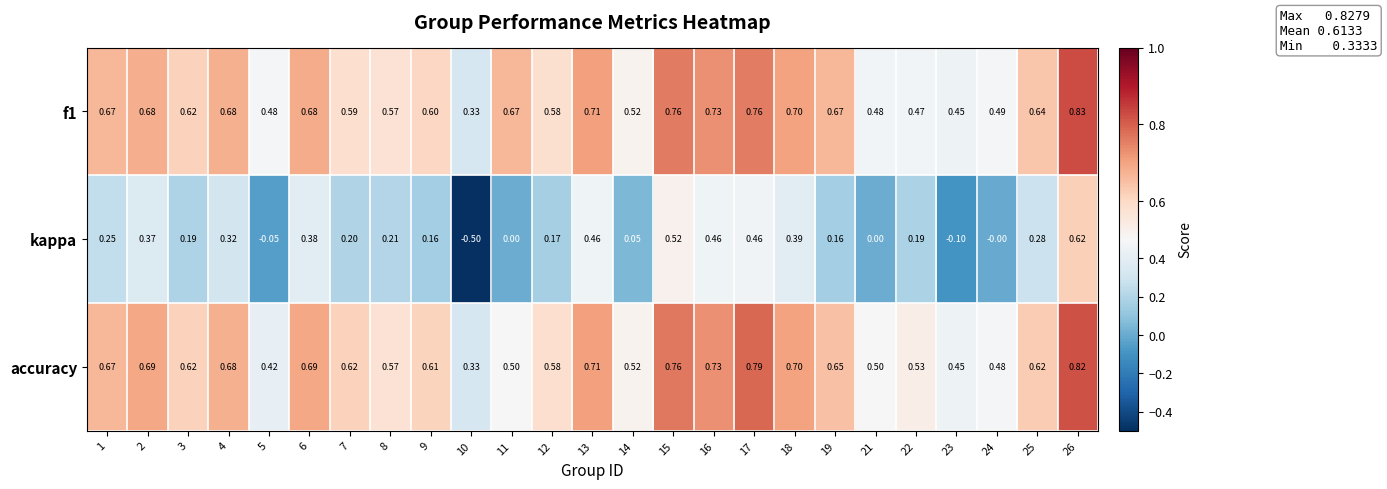

Which series changed the most between 7 and 18?

kappa